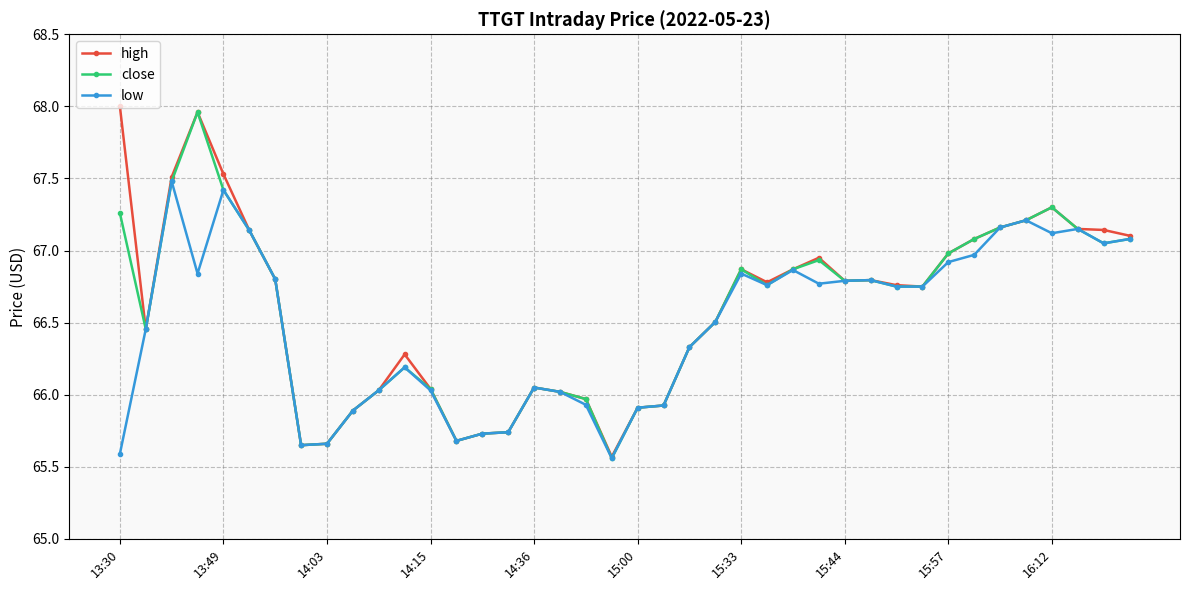

What are all the series names shown in the legend?

high, close, low